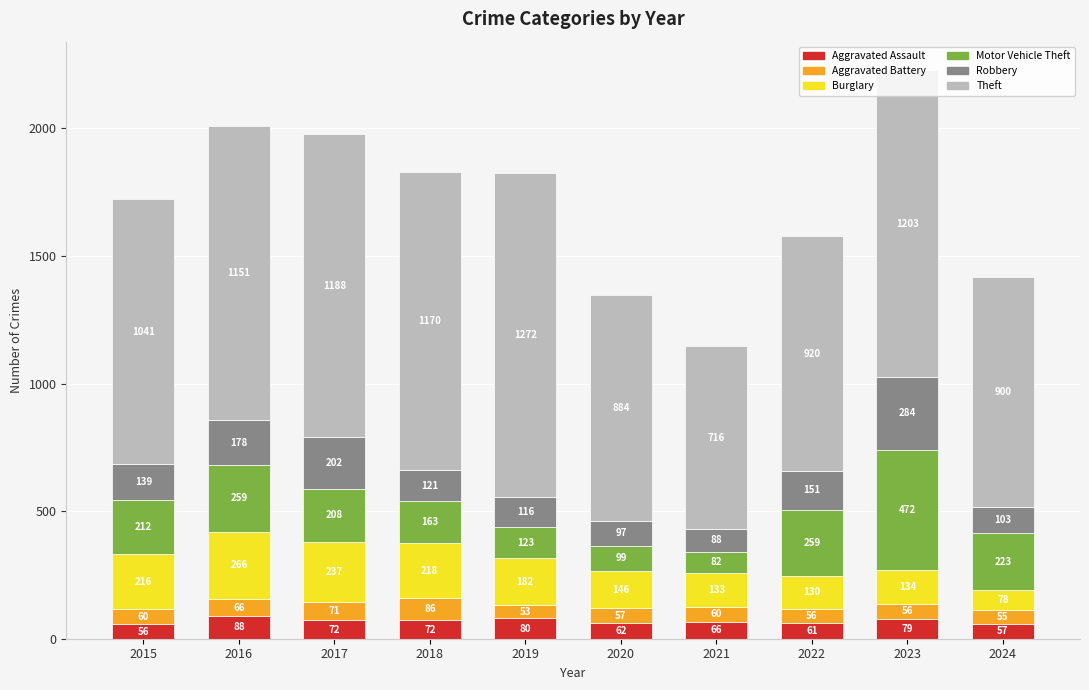

How many bars are there in total?

10